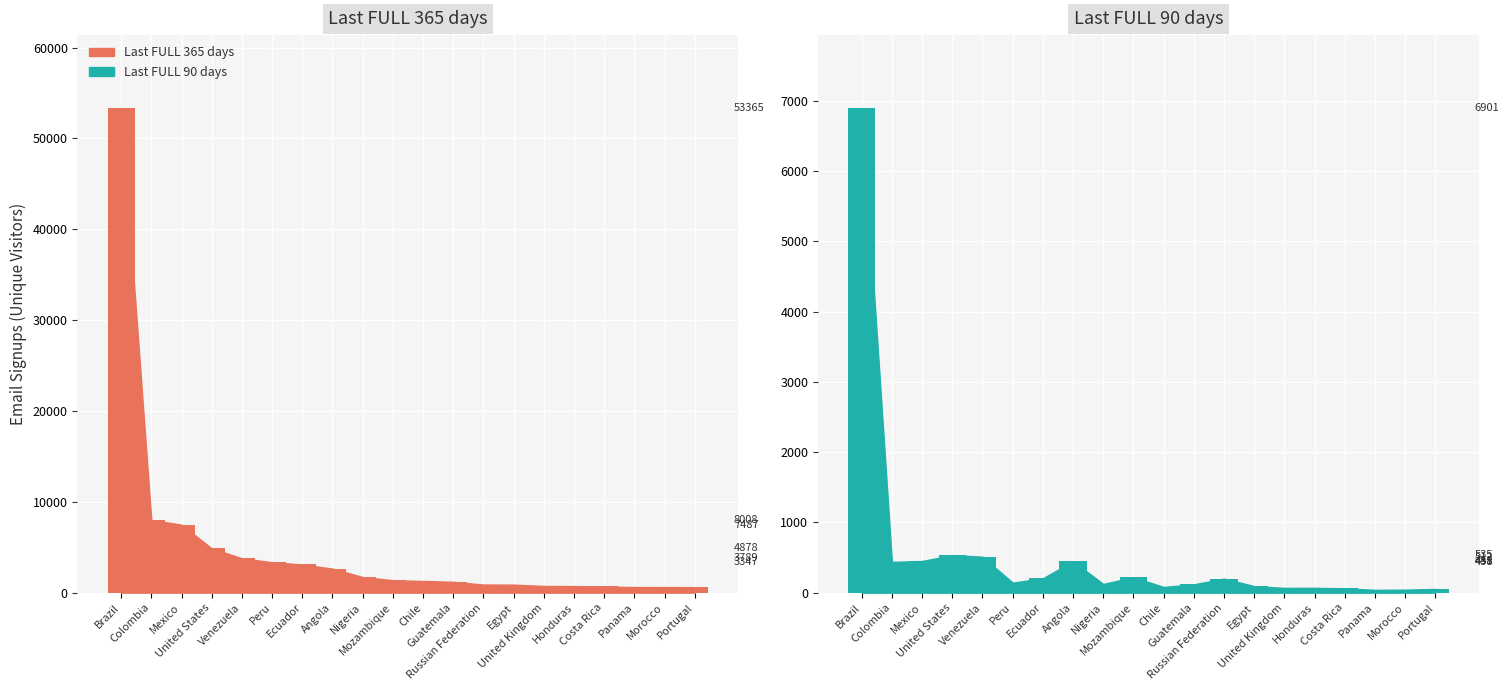

Rank the series by their average value, from lowest to highest.

Last FULL 90 days, Last FULL 365 days